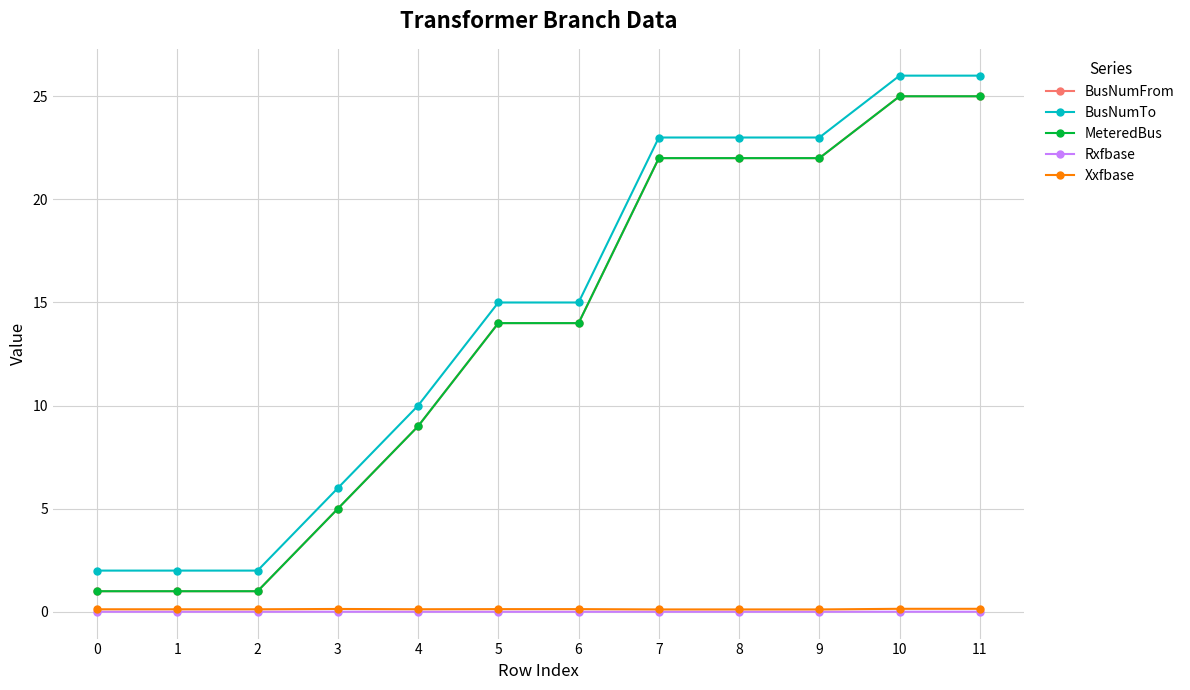

Does the chart have visible grid lines?

Yes